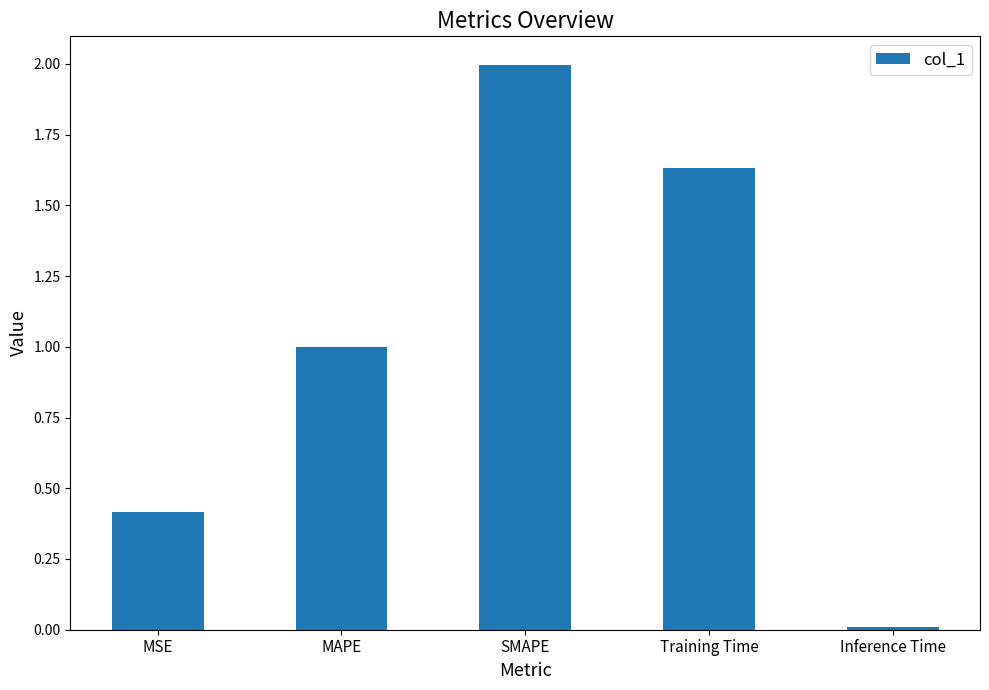

Between MSE and Inference Time, which is larger?

MSE